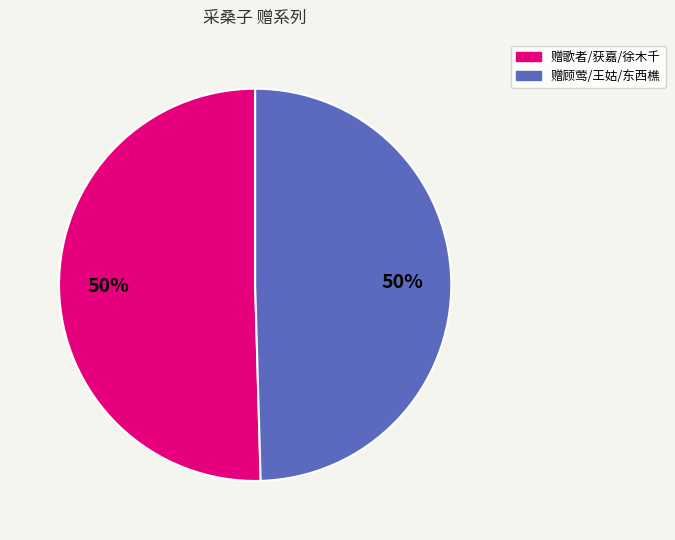

To the nearest percent, what is the average slice percentage?

50%